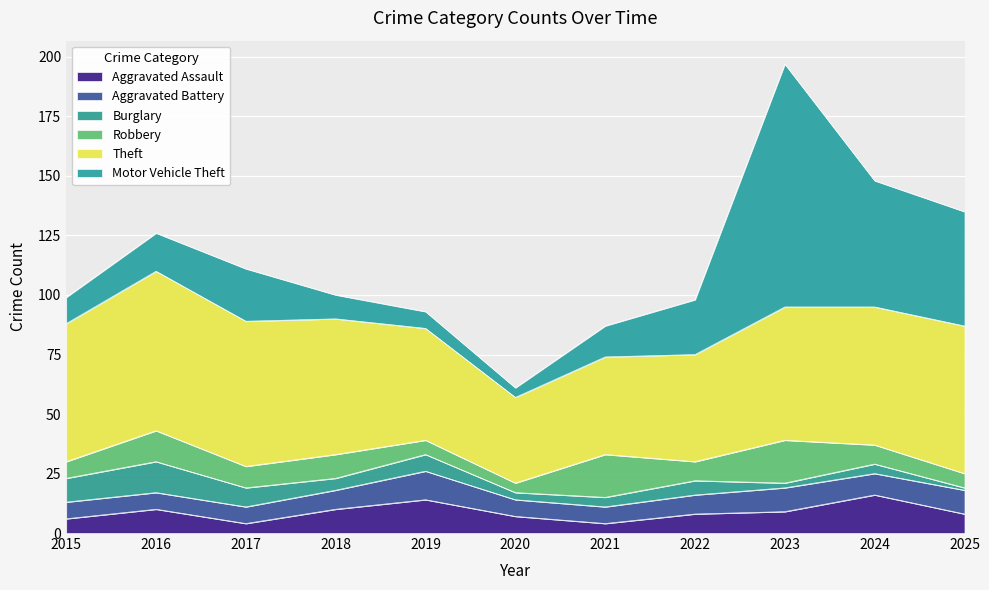

True or false: Theft and Aggravated Assault intersect in this chart.

False